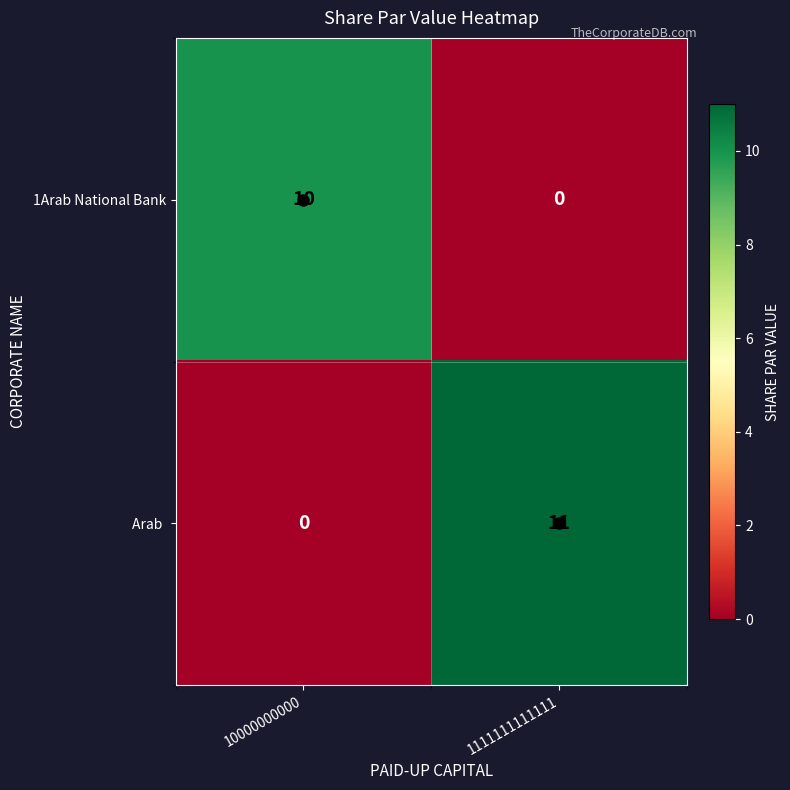

What is the difference between the highest and lowest values at 1111111111111?

11